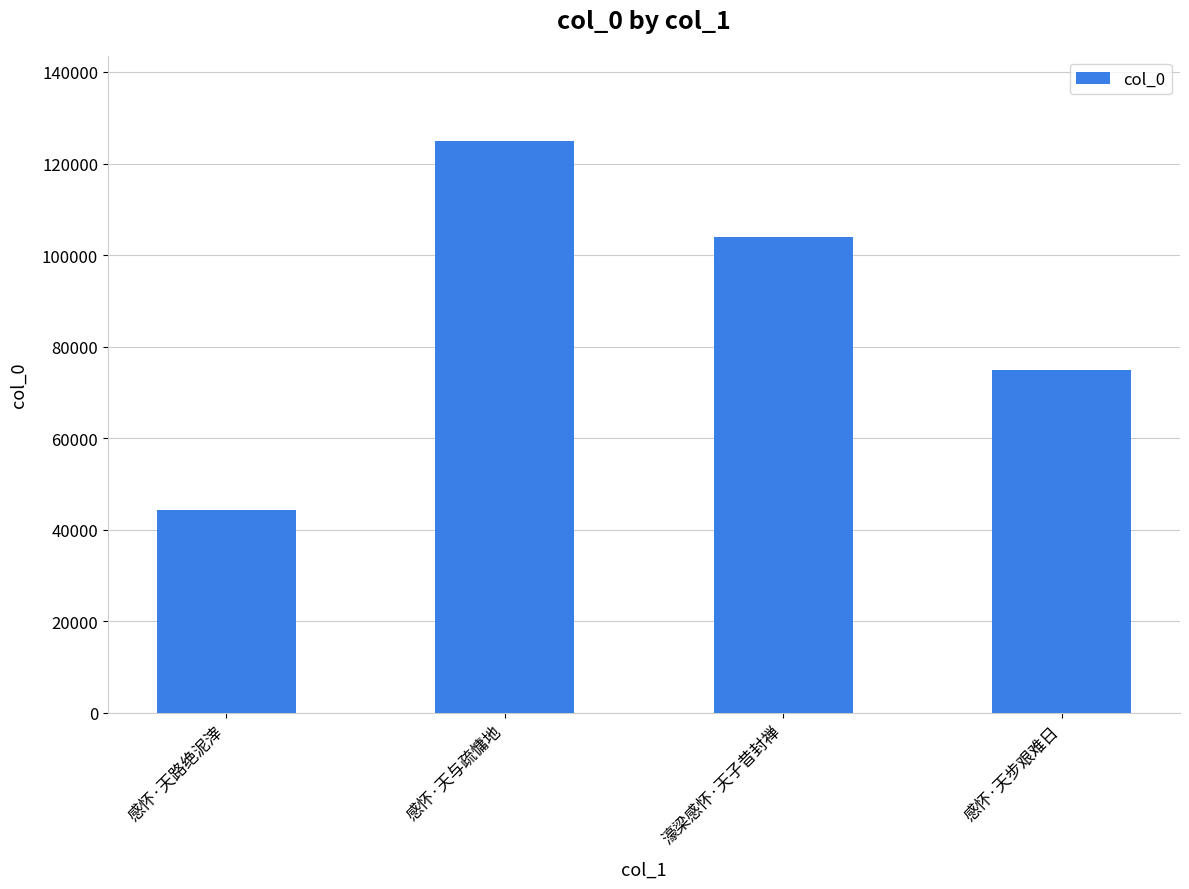

Count the values in the range 75002 to 124807.

3